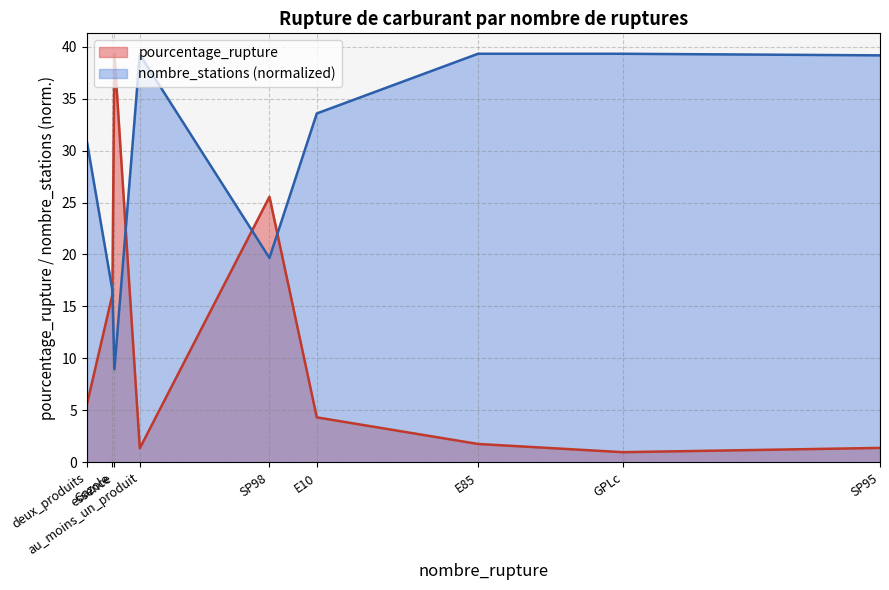

Rank the series by their average value, from lowest to highest.

pourcentage_rupture, nombre_stations (normalized)